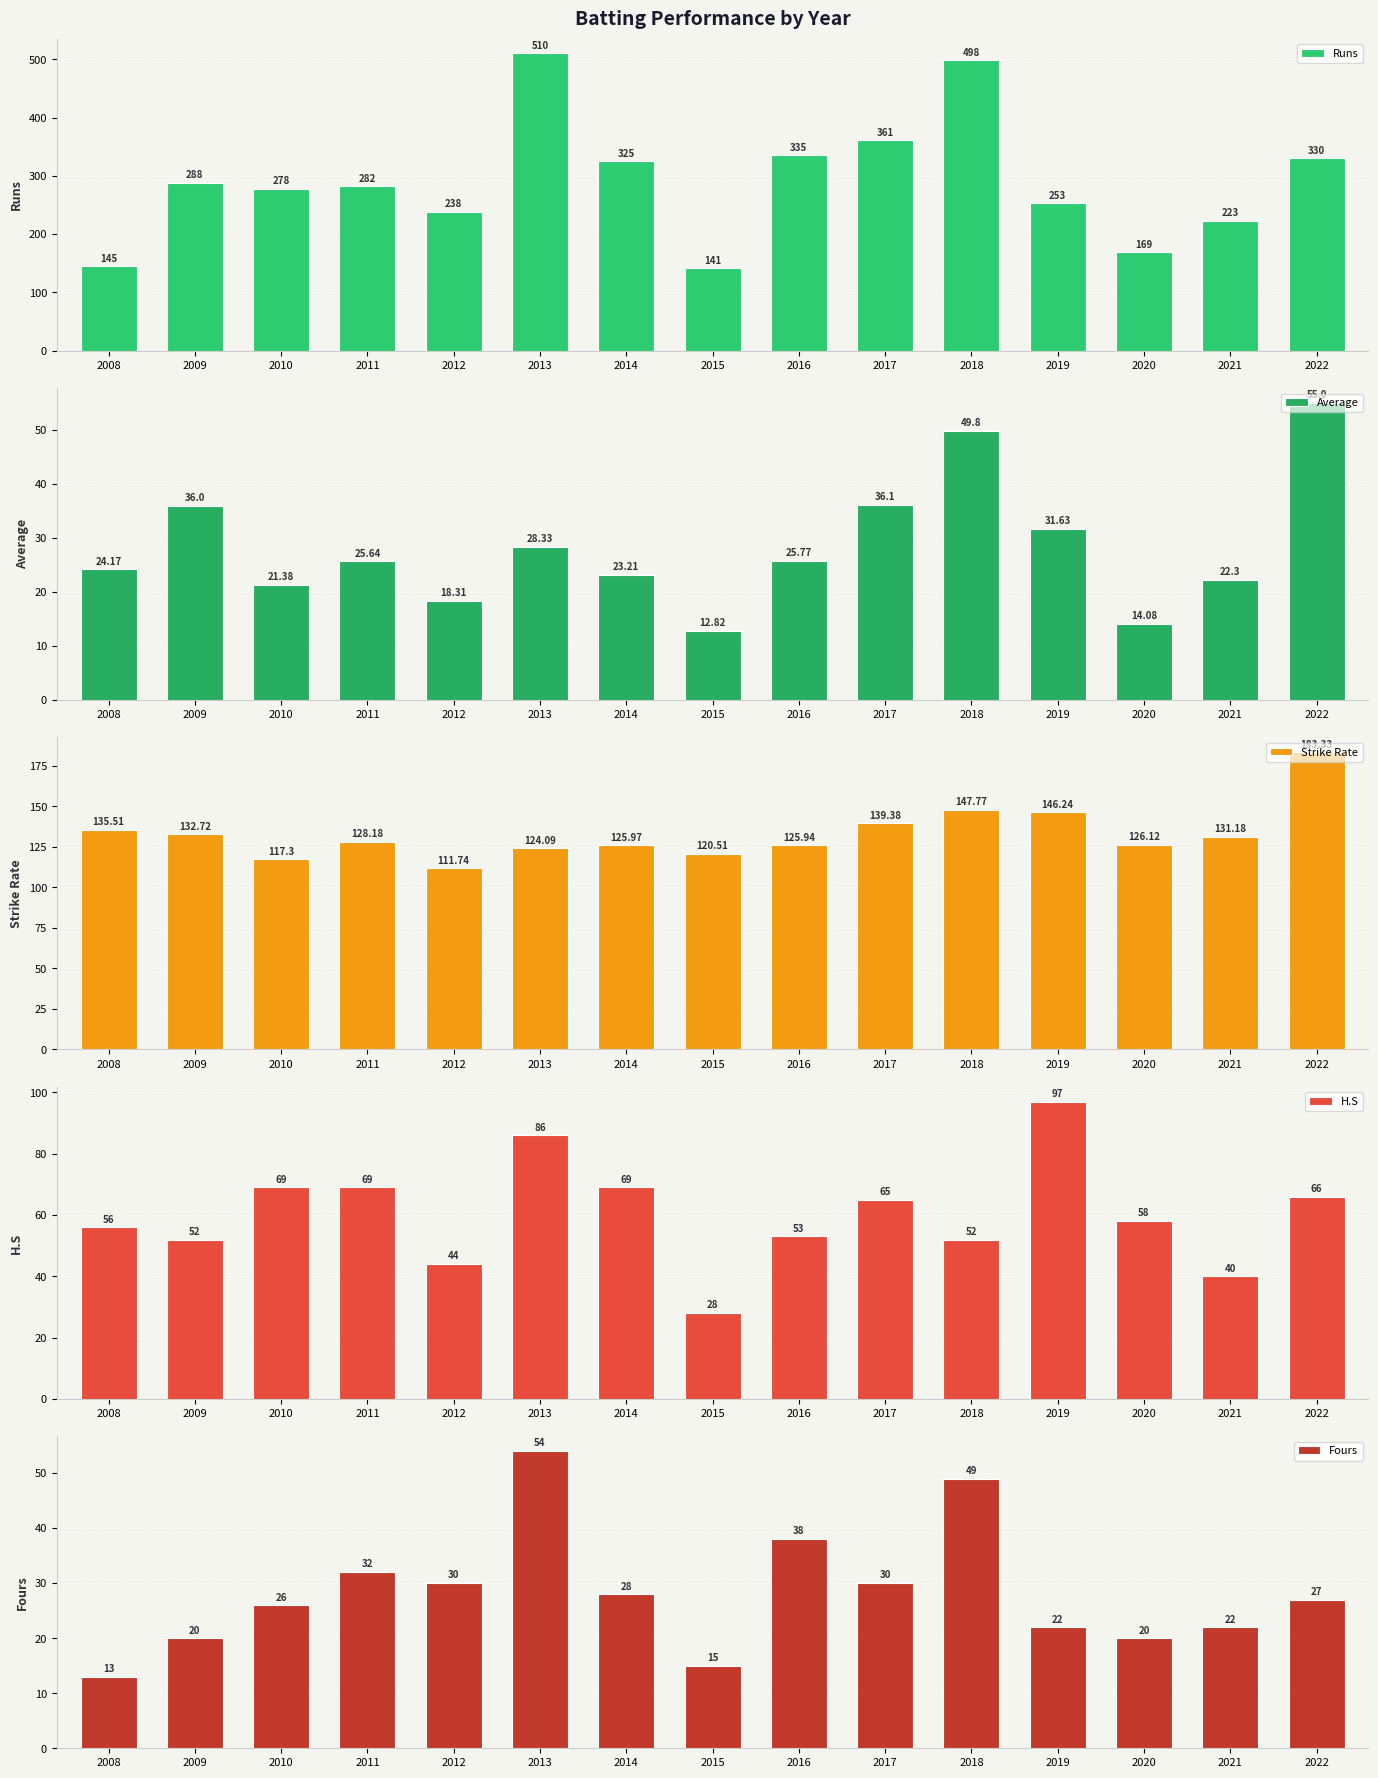

What is the minimum value shown in the chart?

12.8